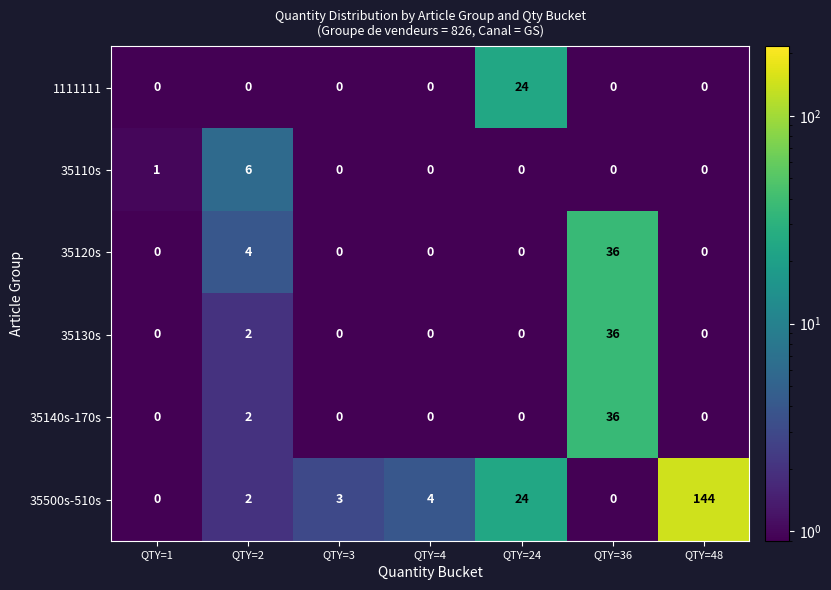

Which category has the highest value in the 35140s-170s series?

QTY=36